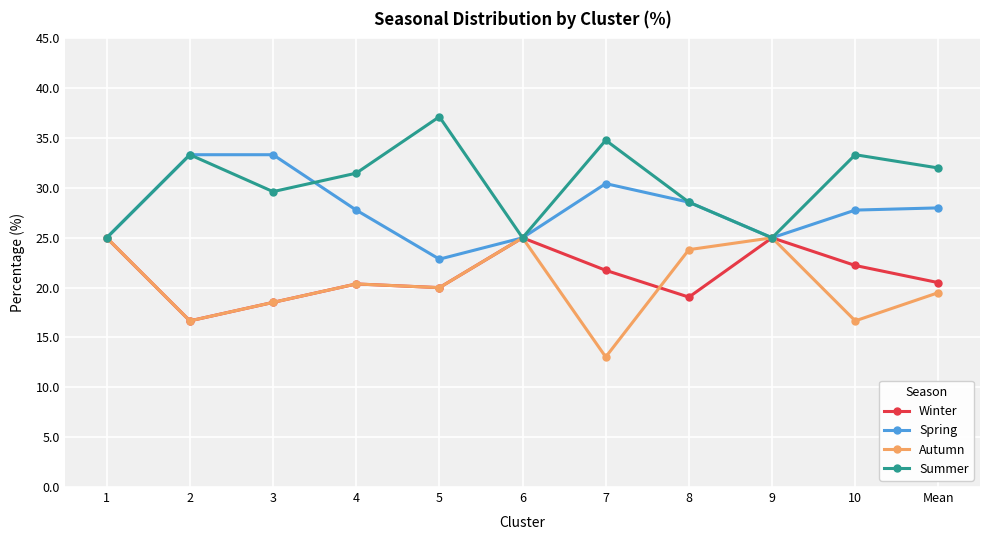

Which series changed the most between 4 and 7?

Autumn